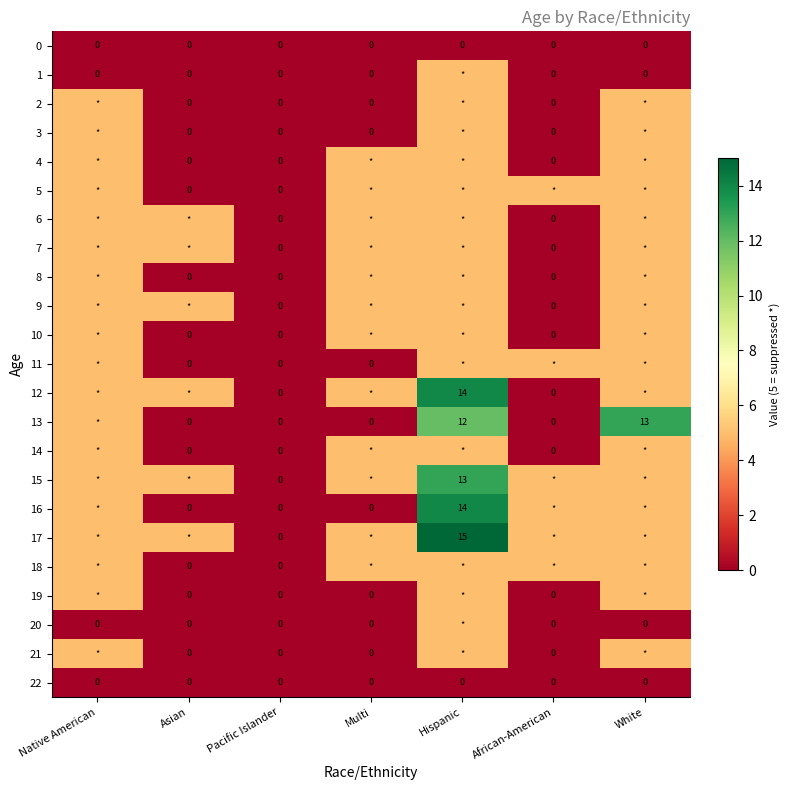

What is the sum of all 19 values?

15